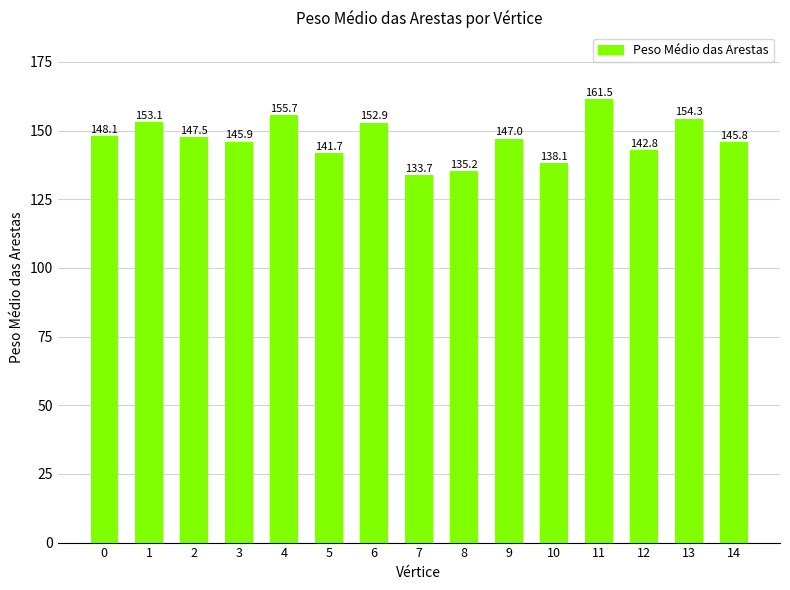

Does the chart contain stacked bars?

No